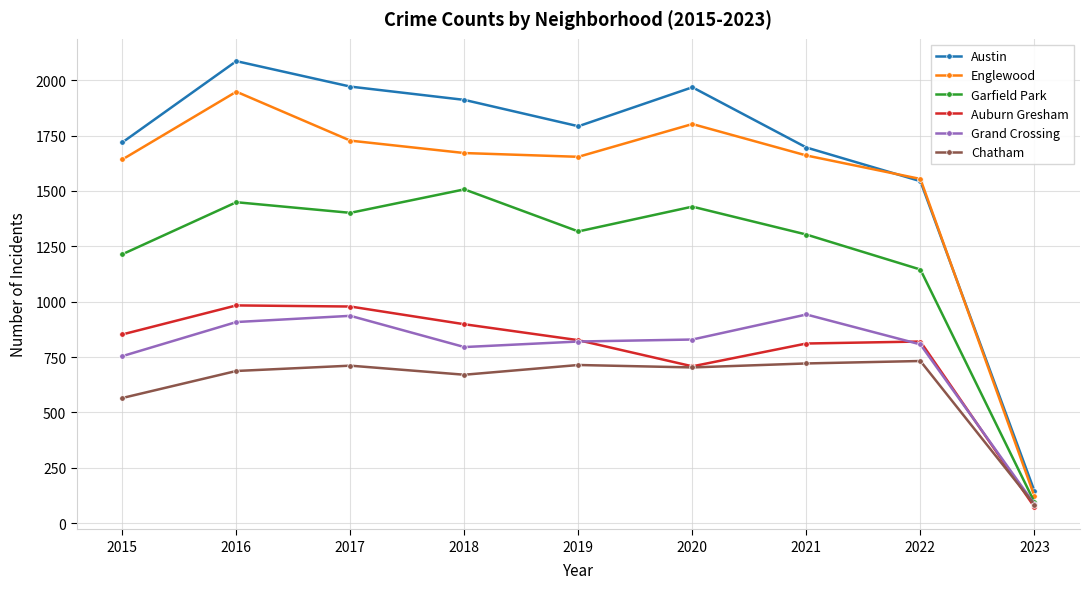

How many values in the Grand Crossing series are below 820?

4